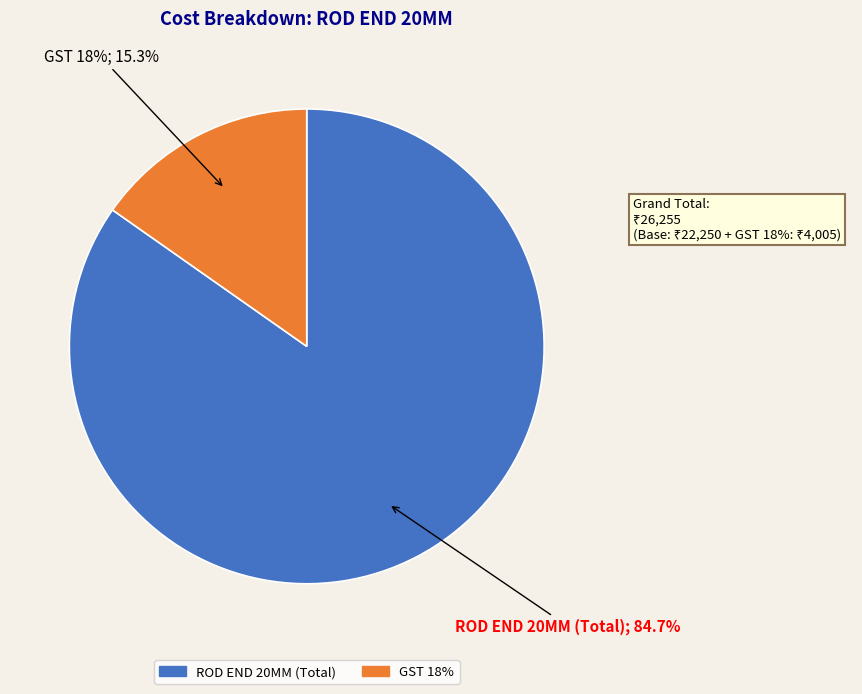

True or false: GST 18% accounts for 27% of the total.

False